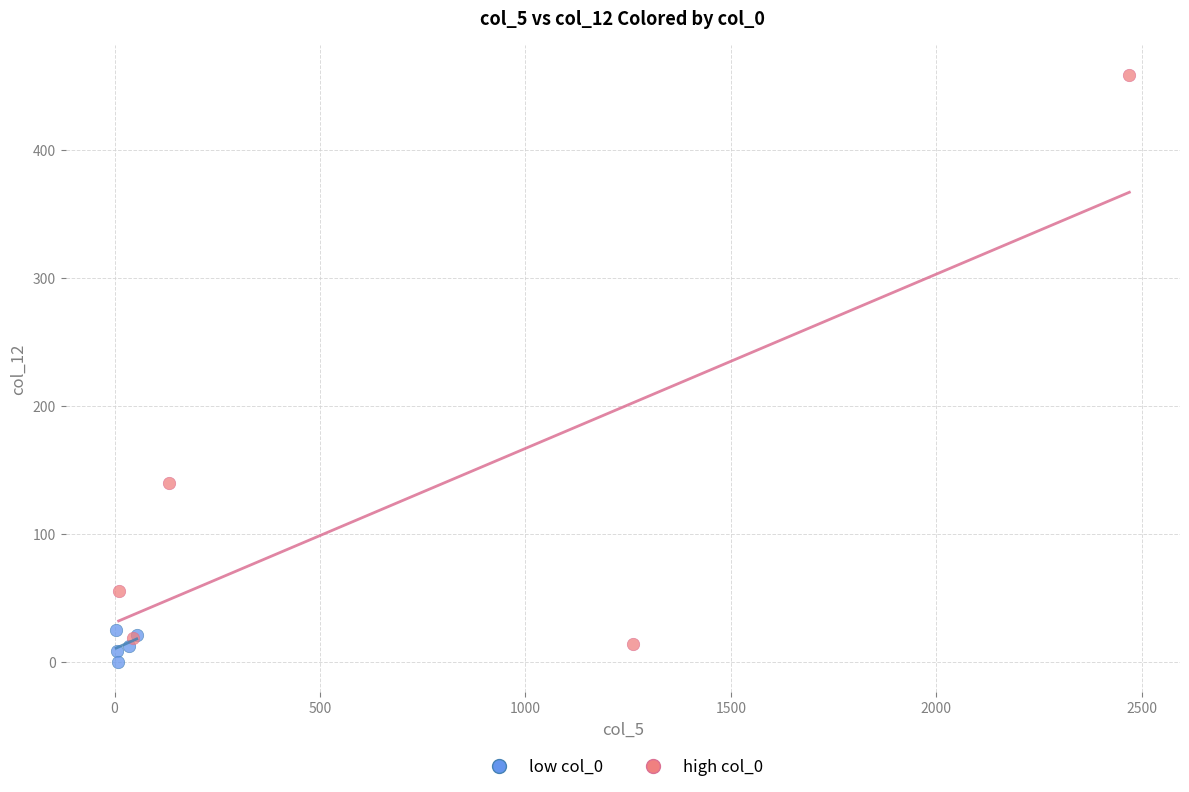

Which series reaches the maximum Y coordinate?

high col_0